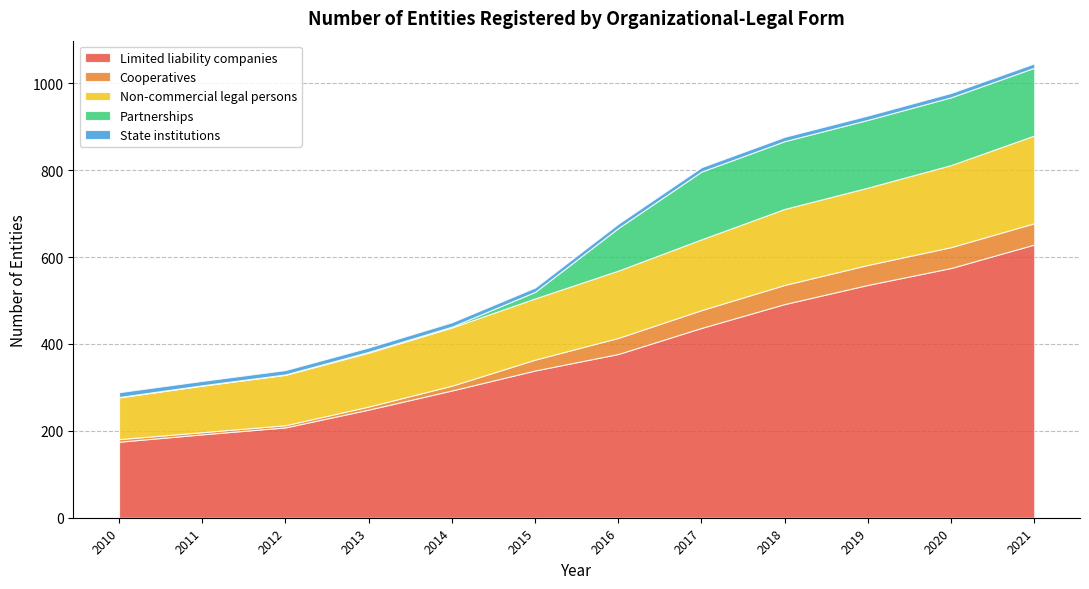

Reading left to right, list all the values displayed in this chart.

Limited liability companies: 2010=175	2011=192	2012=208	2013=249	2014=293	2015=339	2016=377	2017=437	2018=492	2019=536	2020=575	2021=629
Cooperatives: 2010=6	2011=5	2012=5	2013=7	2014=11	2015=25	2016=37	2017=41	2018=44	2019=46	2020=48	2021=49
Non-commercial legal persons: 2010=96	2011=107	2012=116	2013=124	2014=134	2015=141	2016=155	2017=163	2018=175	2019=178	2020=189	2021=202
Partnerships: 2010=1	2011=1	2012=1	2013=2	2014=2	2015=15	2016=98	2017=156	2018=156	2019=156	2020=156	2021=156
State institutions: 2010=11	2011=10	2012=10	2013=10	2014=10	2015=10	2016=10	2017=10	2018=10	2019=10	2020=10	2021=10